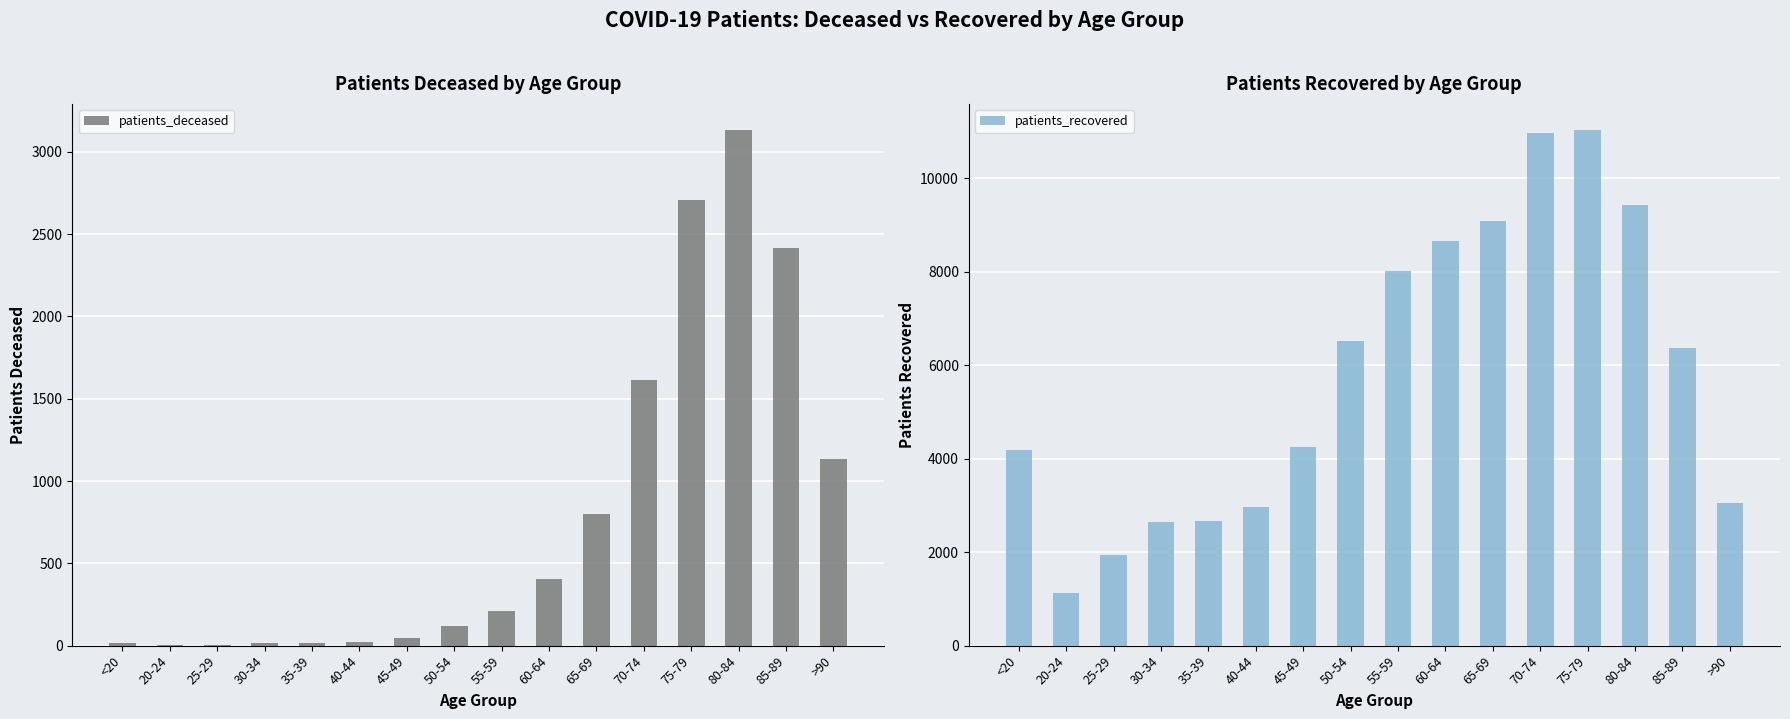

List the labels in order of patients_deceased value, smallest first.

25-29, 20-24, <20, 30-34, 35-39, 40-44, 45-49, 50-54, 55-59, 60-64, 65-69, >90, 70-74, 85-89, 75-79, 80-84